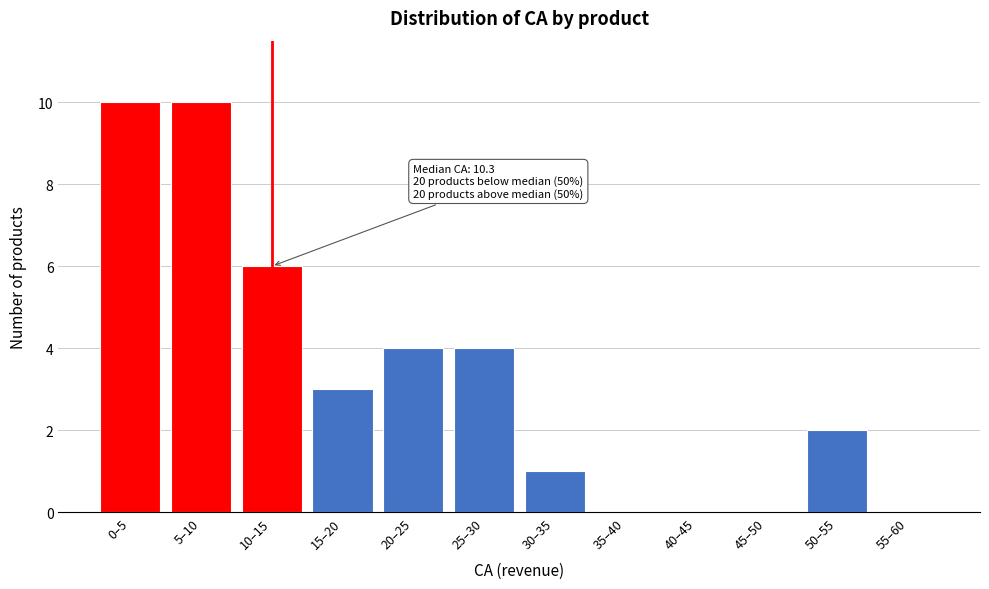

Reading right to left, list all the values displayed in this chart.

55–60=0	50–55=2	45–50=0	40–45=0	35–40=0	30–35=1	25–30=4	20–25=4	15–20=3	10–15=6	5–10=10	0–5=10